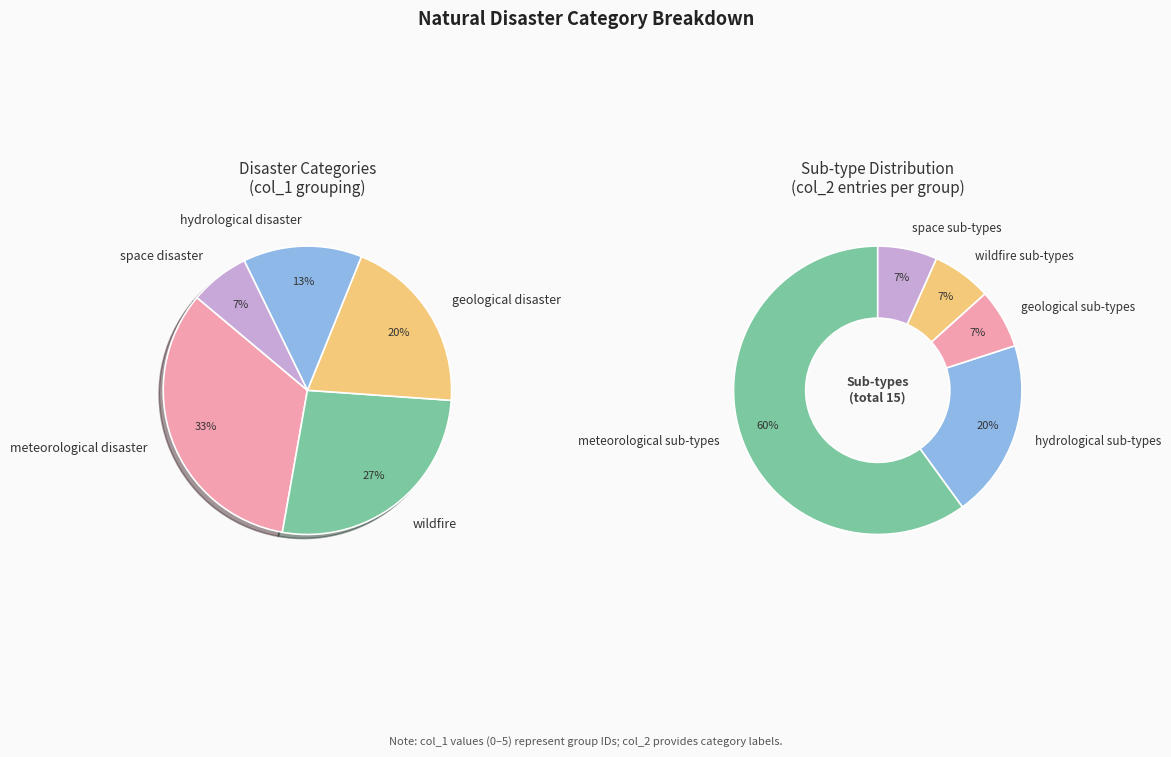

True or false: geological disaster accounts for 20% of the total.

True